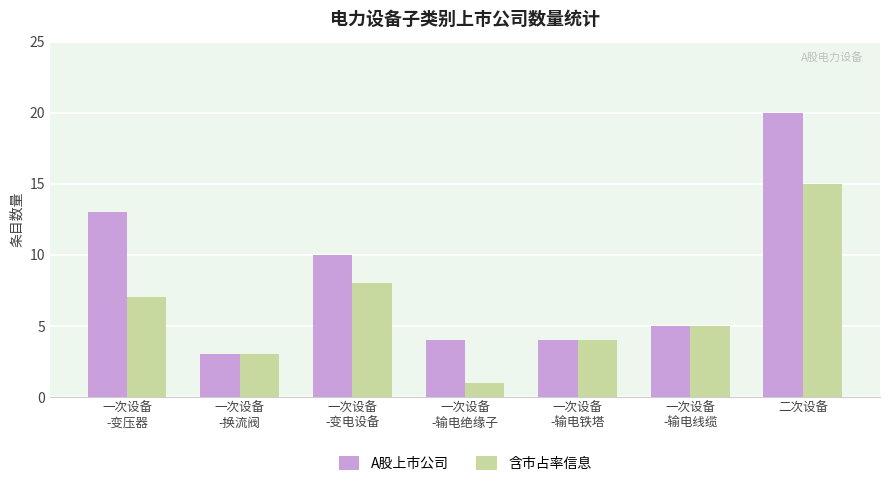

Are the bars grouped side by side (vs. stacked)?

Yes